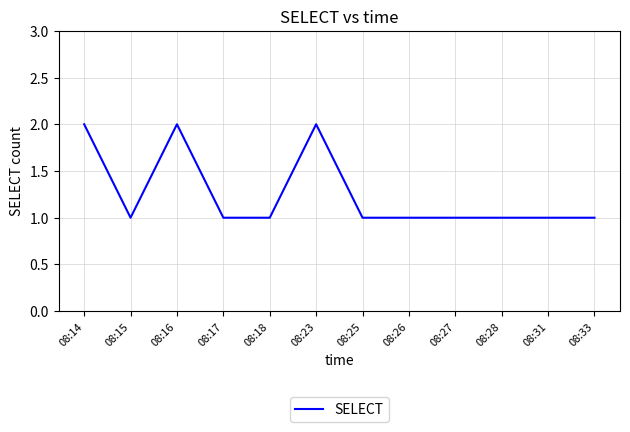

How many lines are shown in the chart?

1